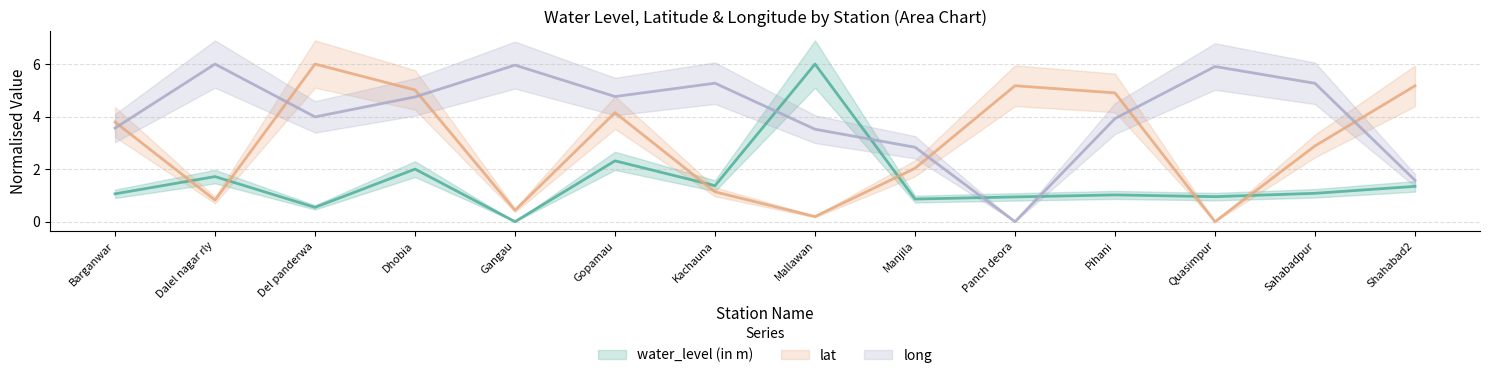

What is the difference between the maximum and minimum values in the lat series?

6.0